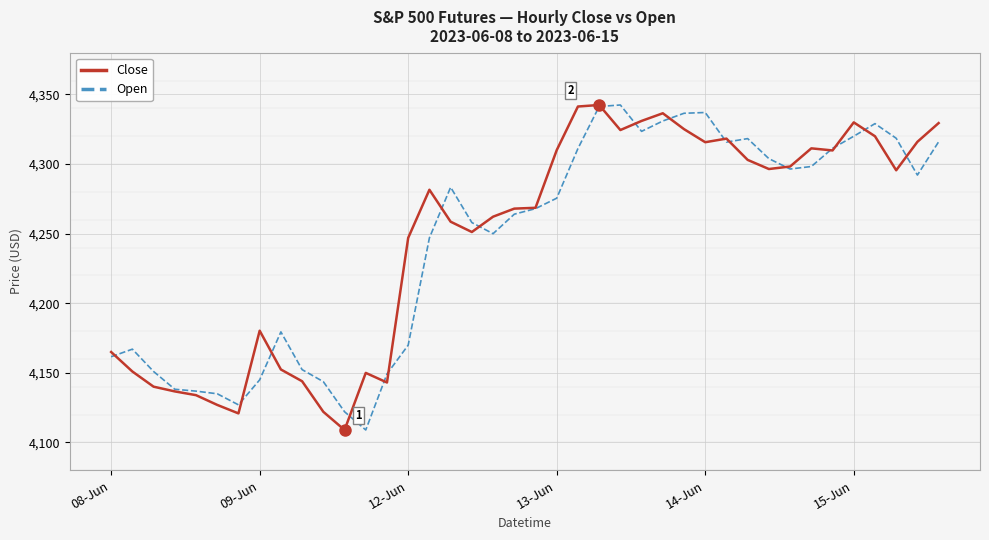

Does the chart display data point markers on the line(s)?

No